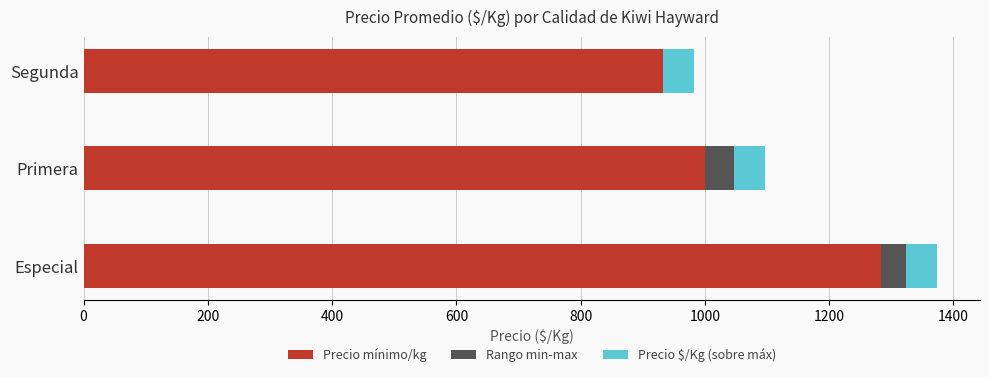

How many series are shown in this chart?

3